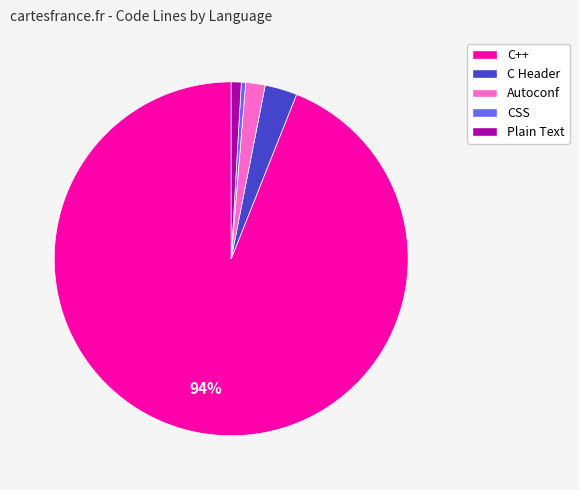

Combined, do Autoconf and Plain Text account for over 50%?

No